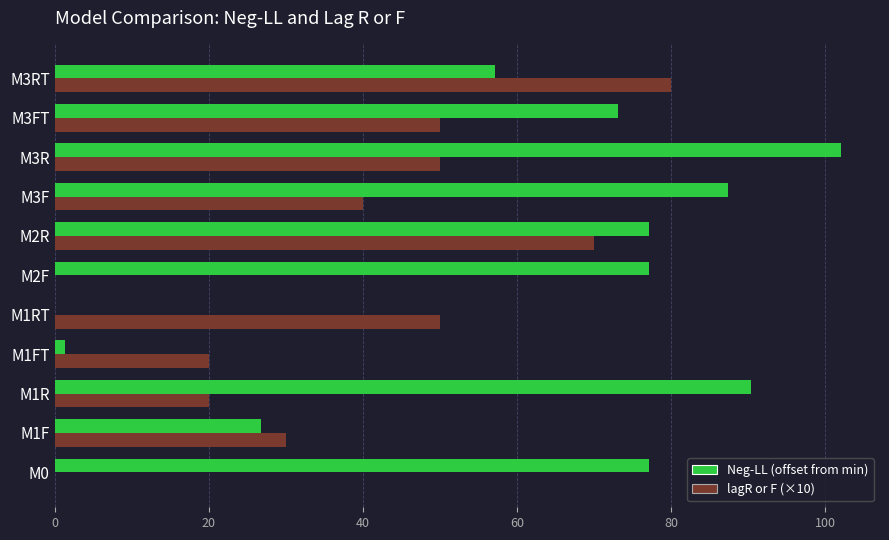

What is the sum of all lagR or F (×10) values?

410.0